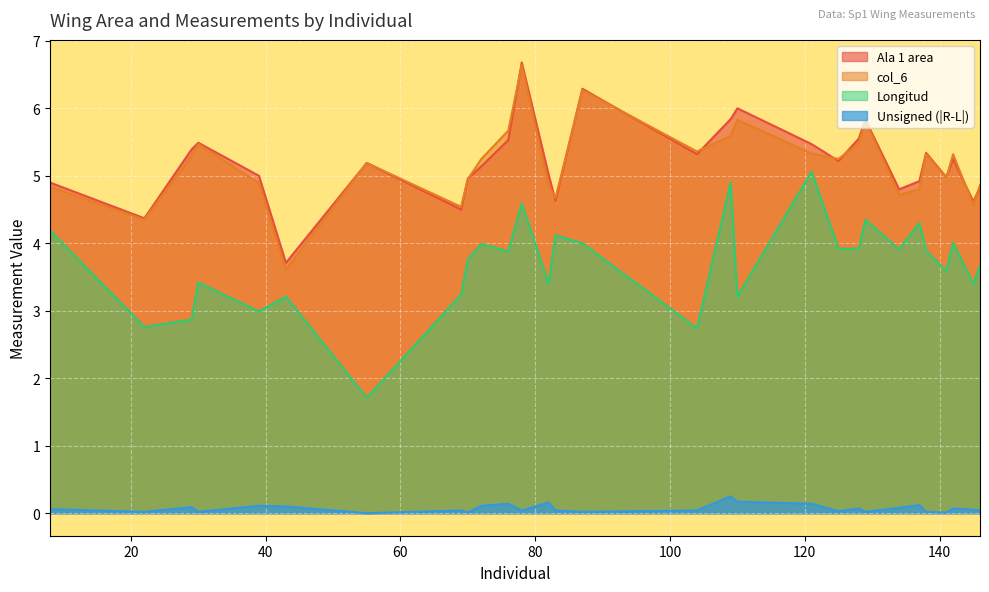

What position from the left is 69?

8